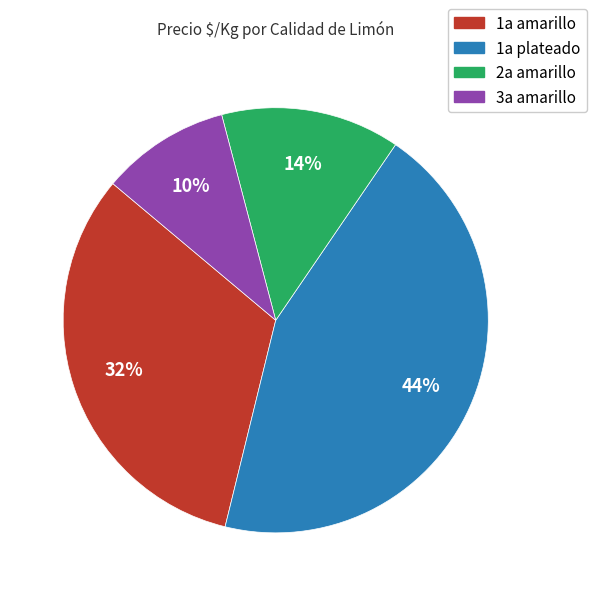

Rank the categories by value from highest to lowest.

1a plateado, 1a amarillo, 2a amarillo, 3a amarillo